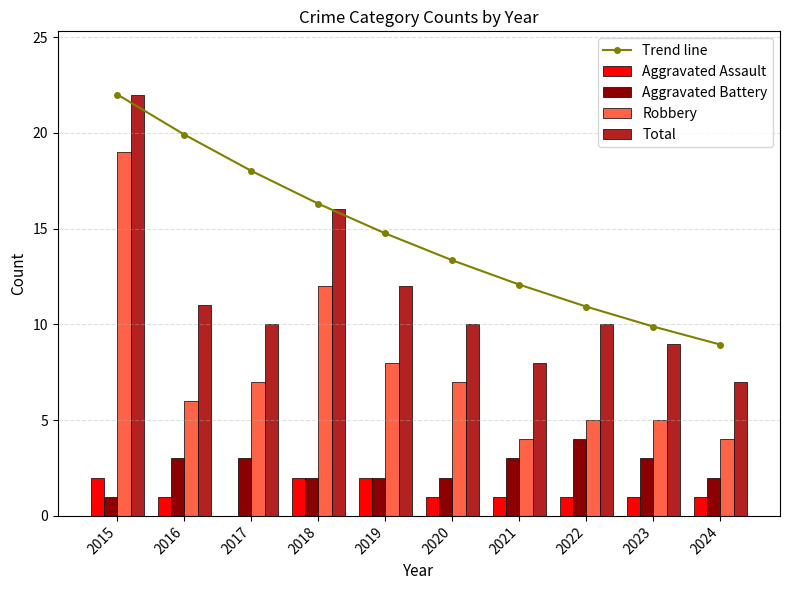

How many positive values does the Aggravated Assault series have?

9